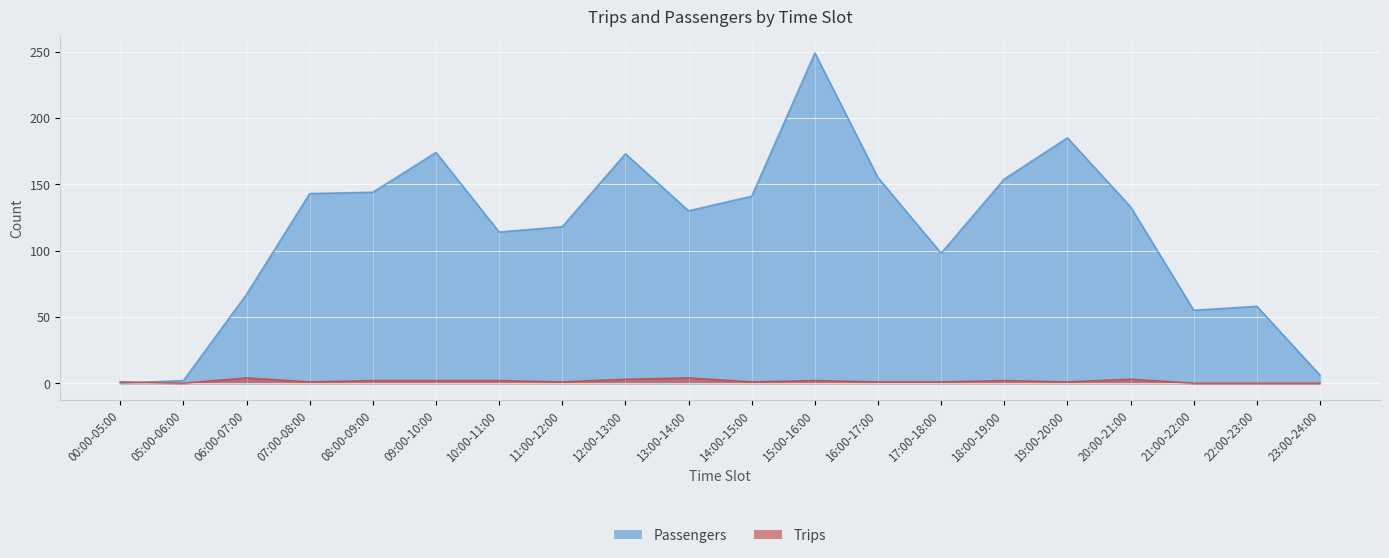

Where do Trips and Passengers first cross each other?

00:00-05:00 and 05:00-06:00